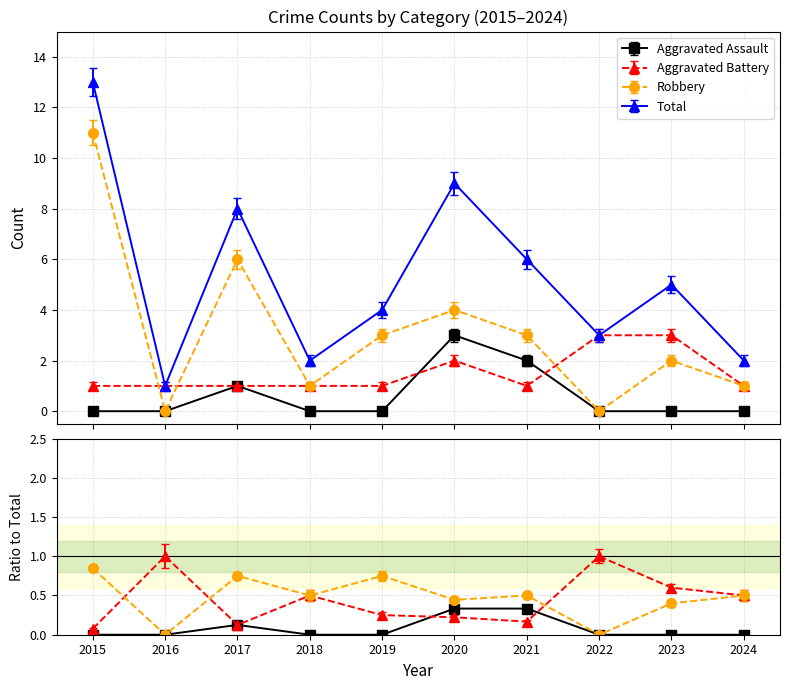

What is the difference between the second highest and second lowest values in the Robbery series?

6